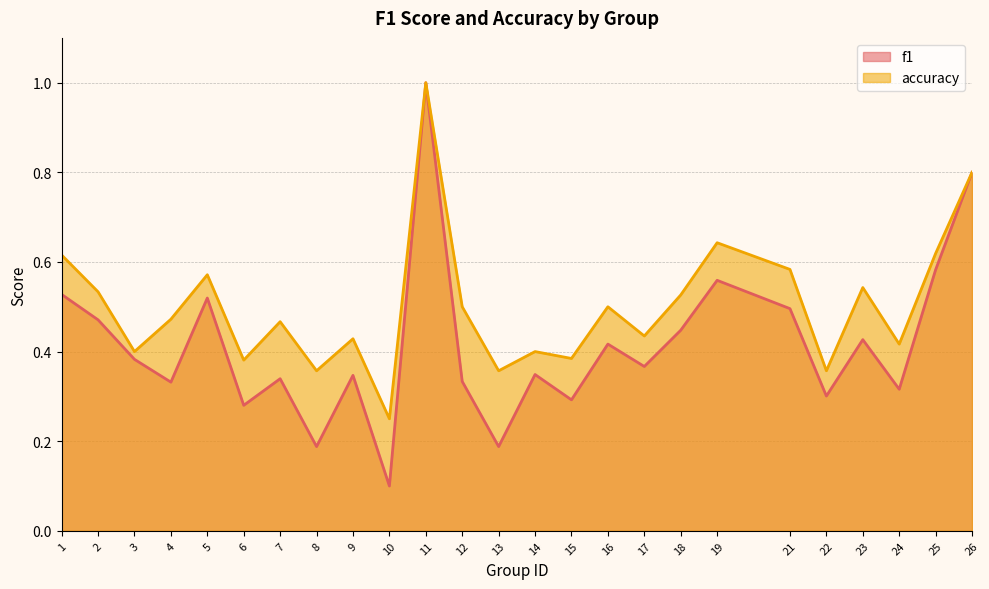

How many interior local valleys does the accuracy series have?

9